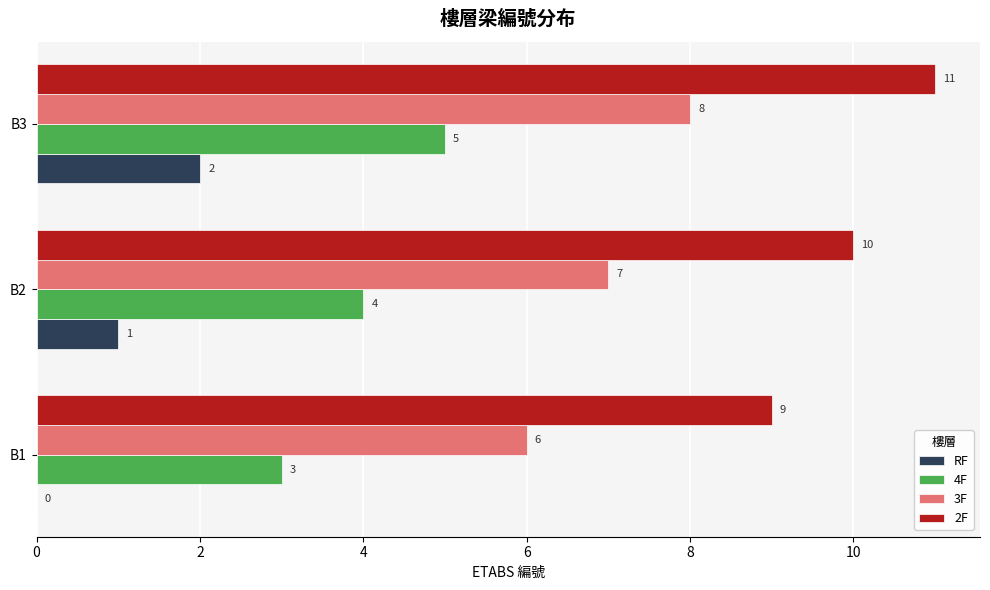

Which series has the largest total across all categories?

2F